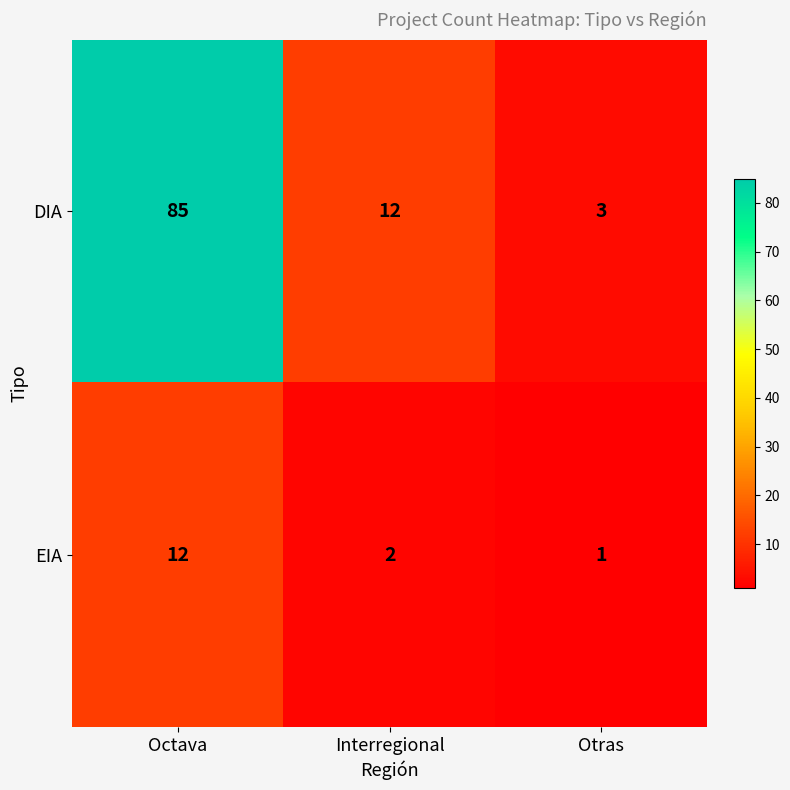

True or false: EIA has a value of 12 at Octava.

True